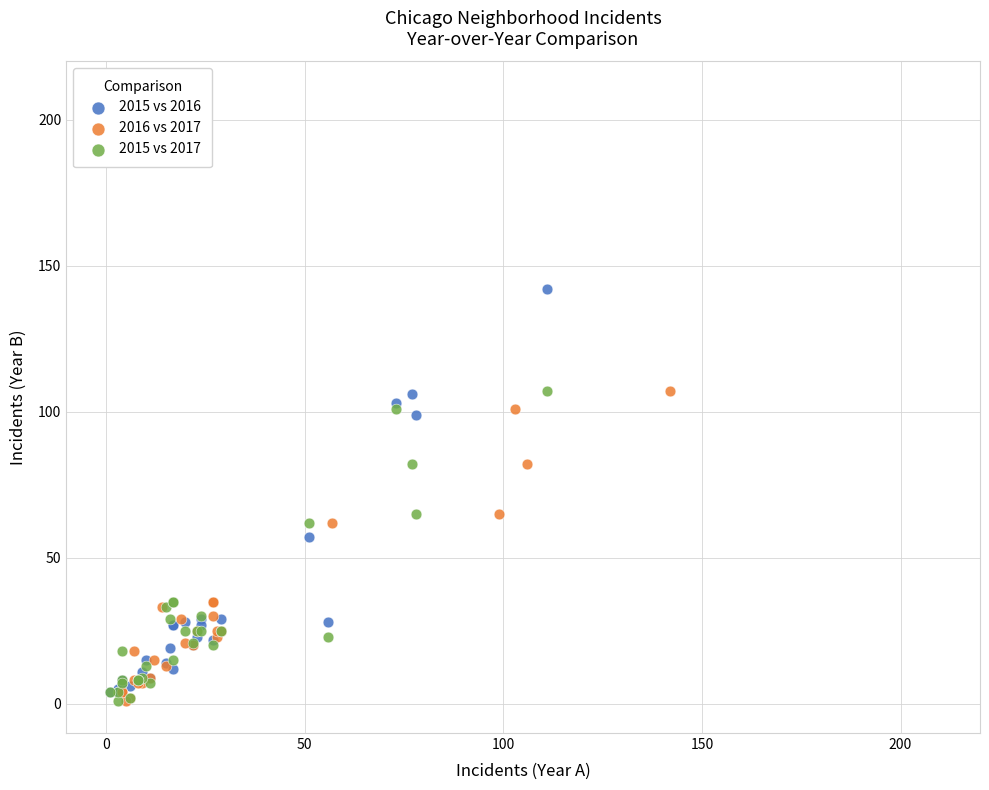

Which series reaches the maximum Y coordinate?

2015 vs 2016